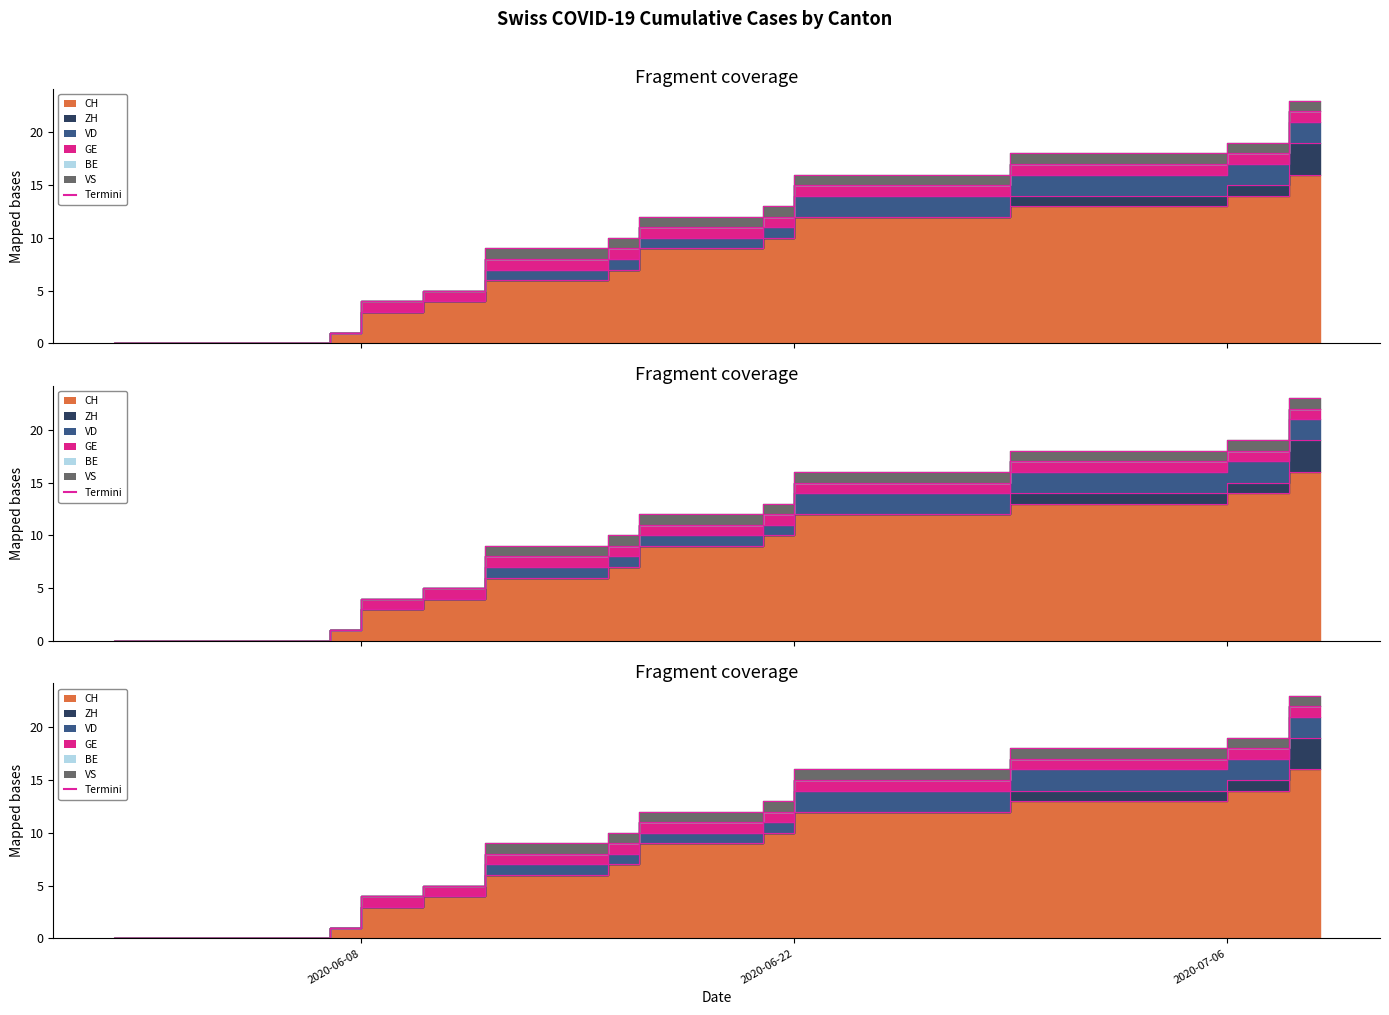

List the series in order of their peak value, highest first.

CH, ZH, VD, GE, VS, BE